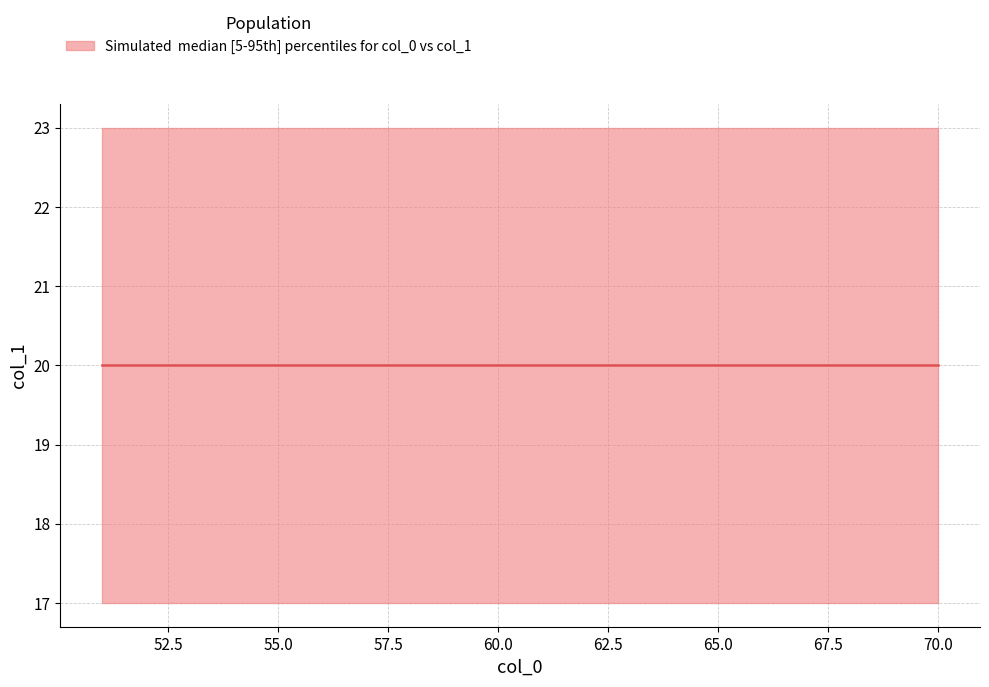

What is the sum of the upper values at 58 and 67?

46